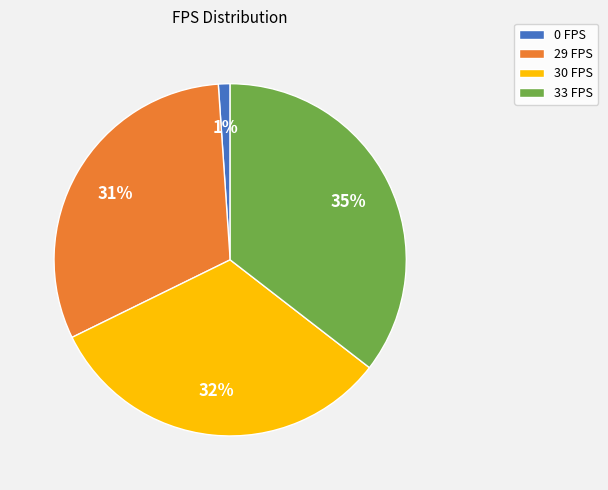

Count the number of slices in the pie.

4